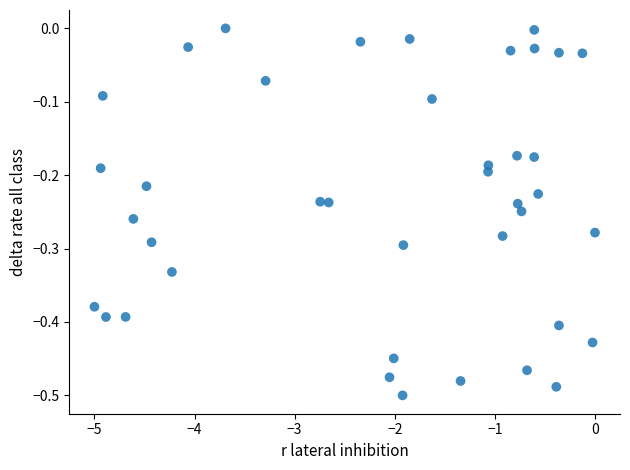

What is the range of Y values (max minus min)?

0.5